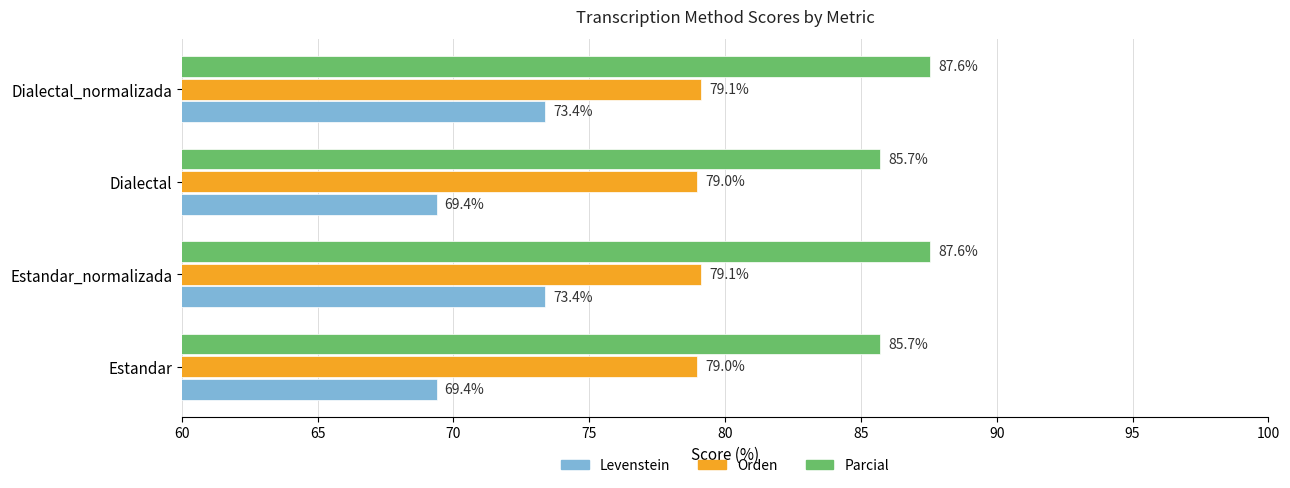

What value does the Orden series have at Dialectal_normalizada?

79.1